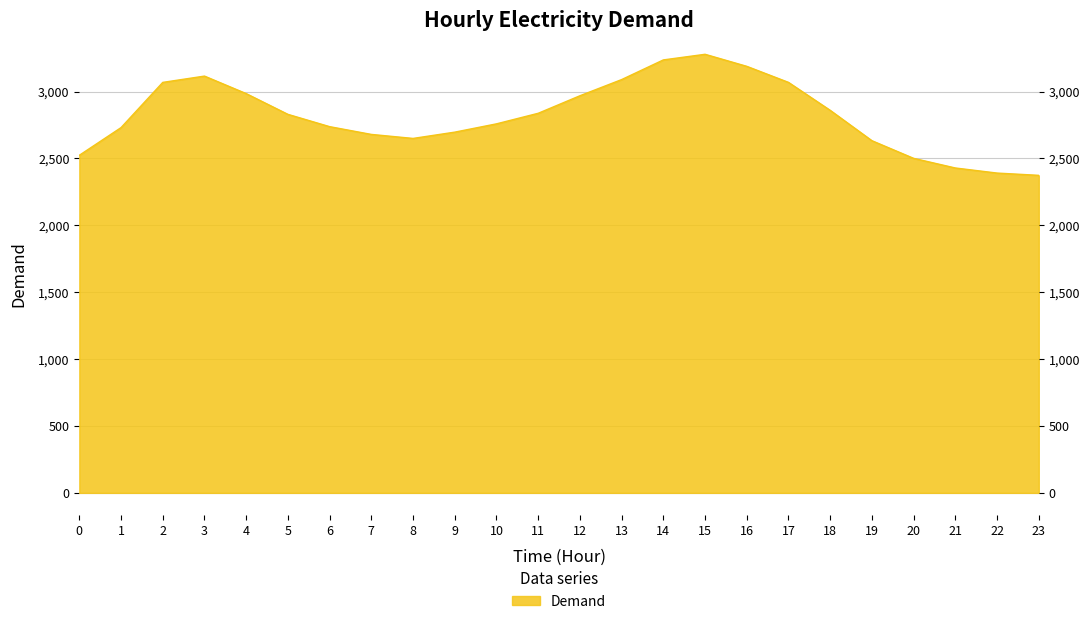

What is the value of the 5th point from the left?

2985